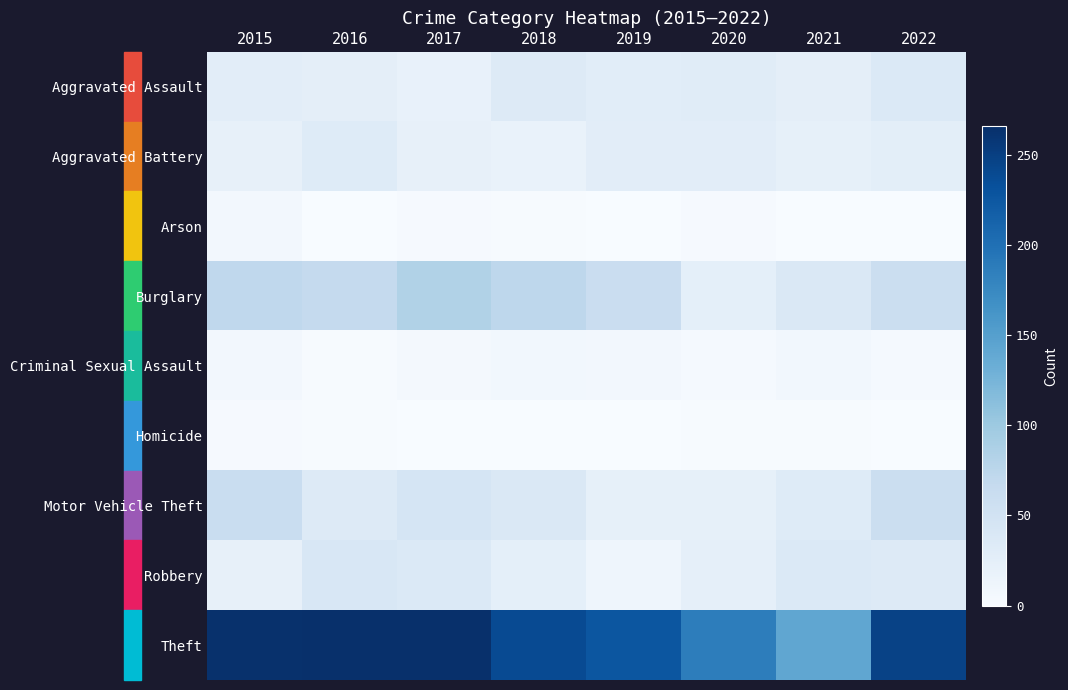

Which category has the highest value across all series?

2017